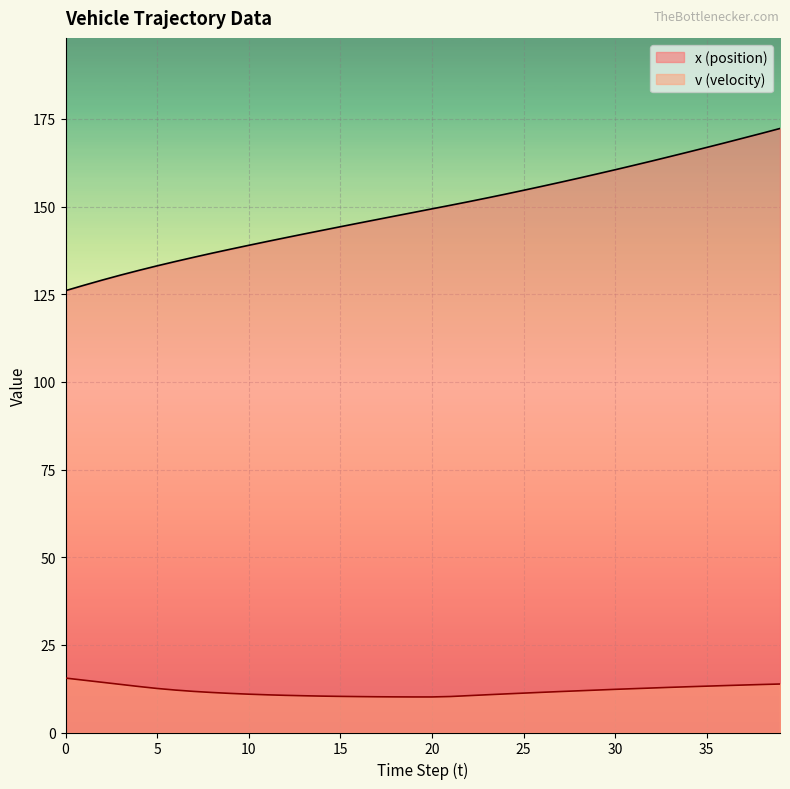

Rank the series at 29 from highest to lowest value.

x, v